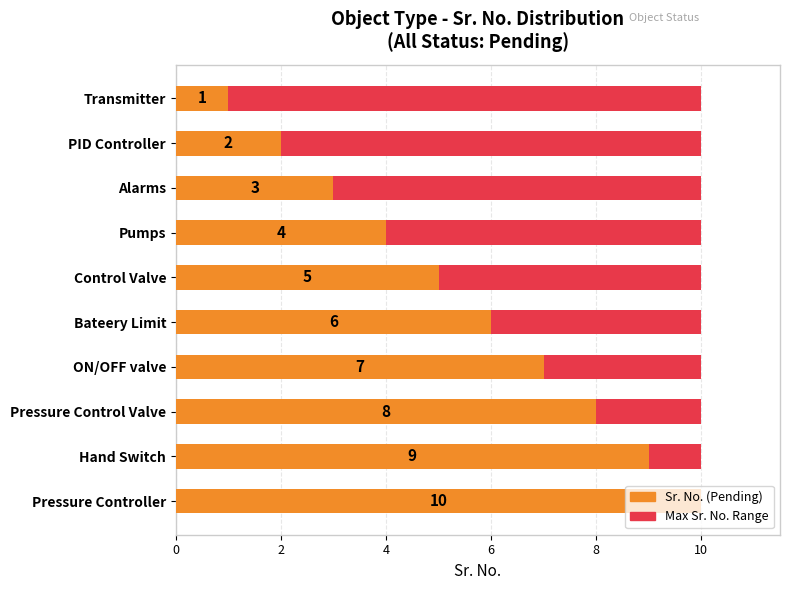

How many bars are there in total?

20